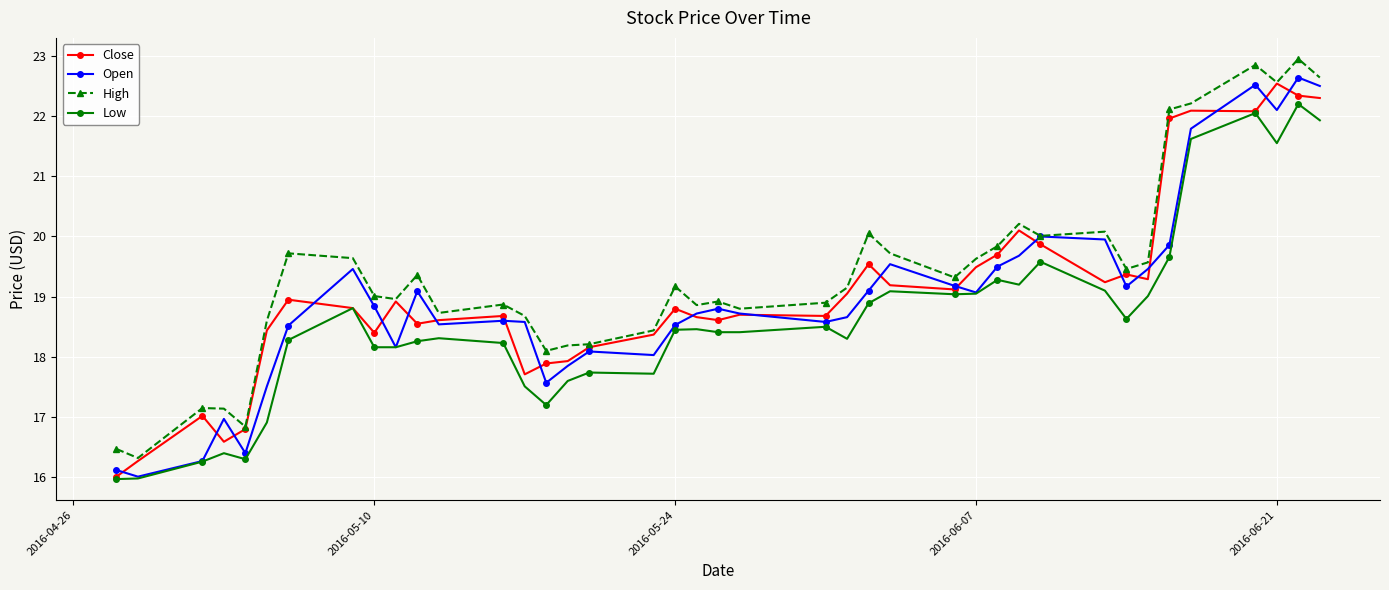

What are all the series names shown in the legend?

Close, Open, High, Low